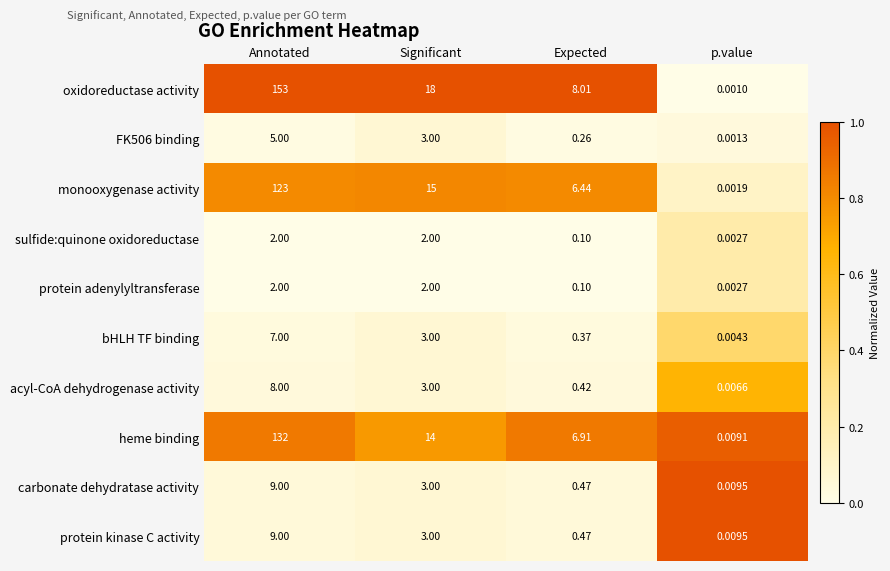

Where does the protein kinase C activity series first go above 3?

Annotated